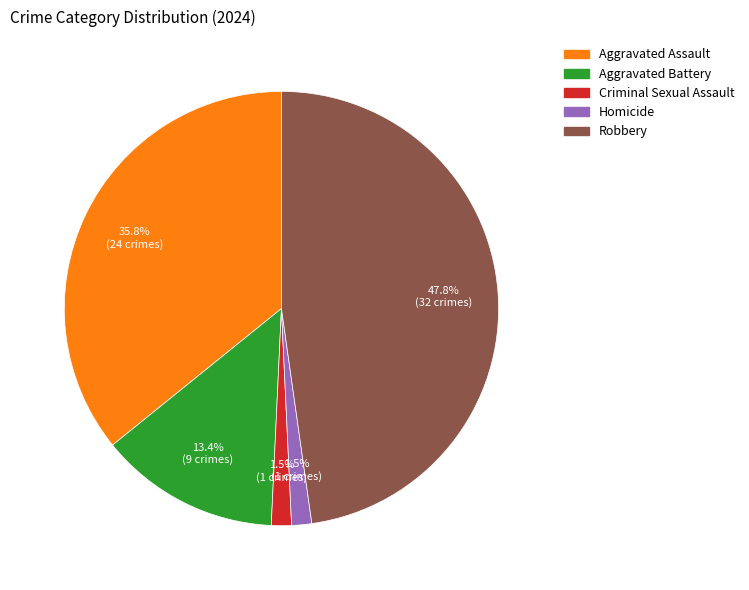

What percentage do Robbery and Homicide together represent?

49.3%